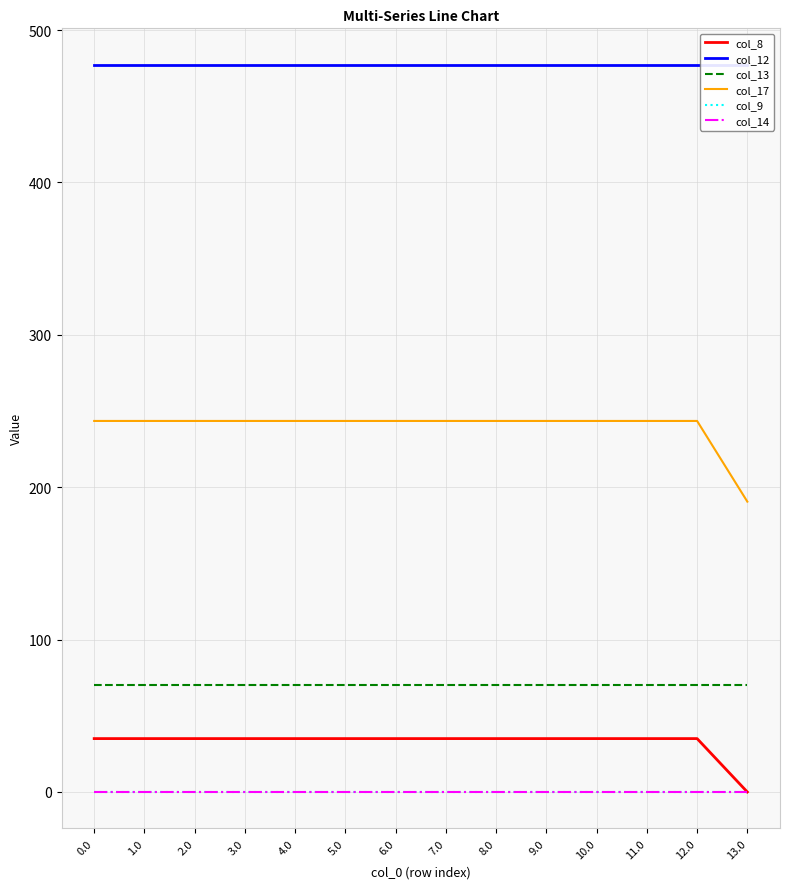

True or false: col_12 and col_9 cross at least once.

False